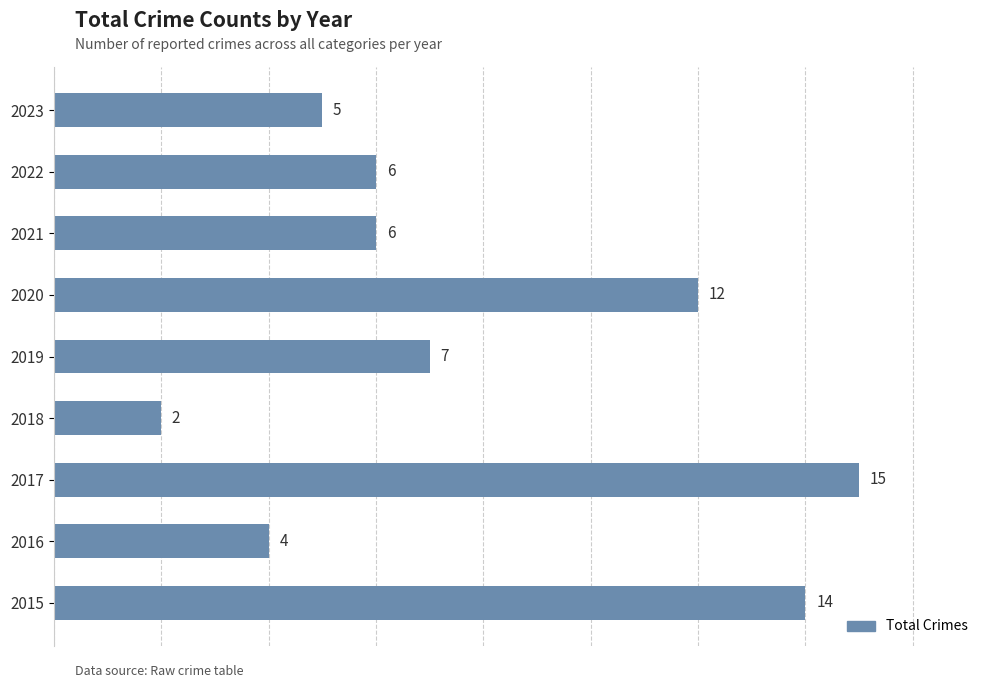

What is the change in value from 2015 to 2017?

+1